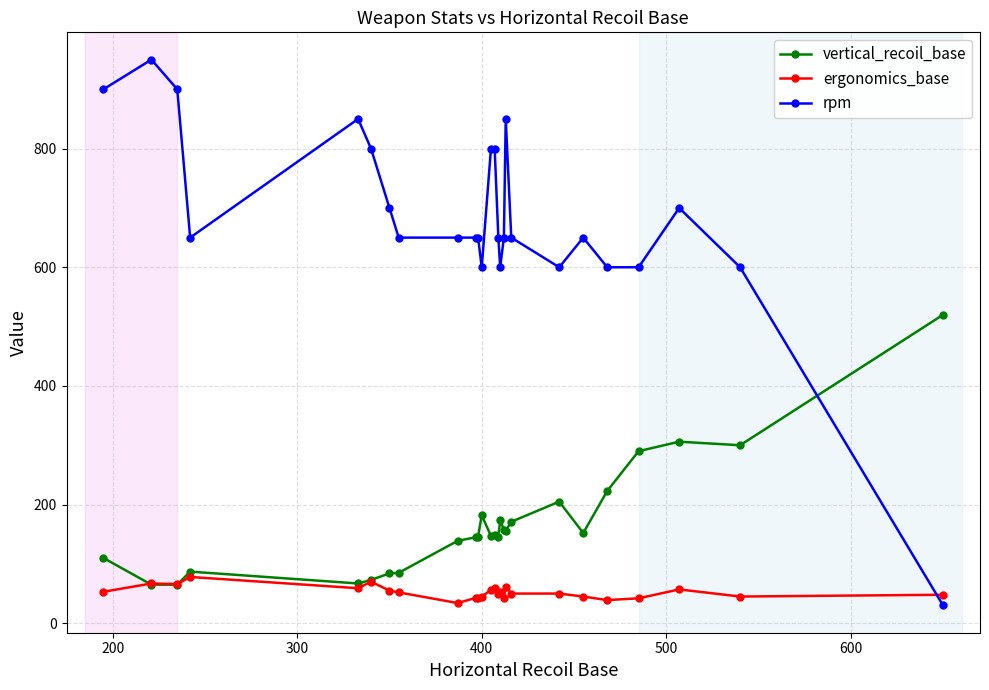

What is the difference between the maximum and minimum values in the rpm series?

920